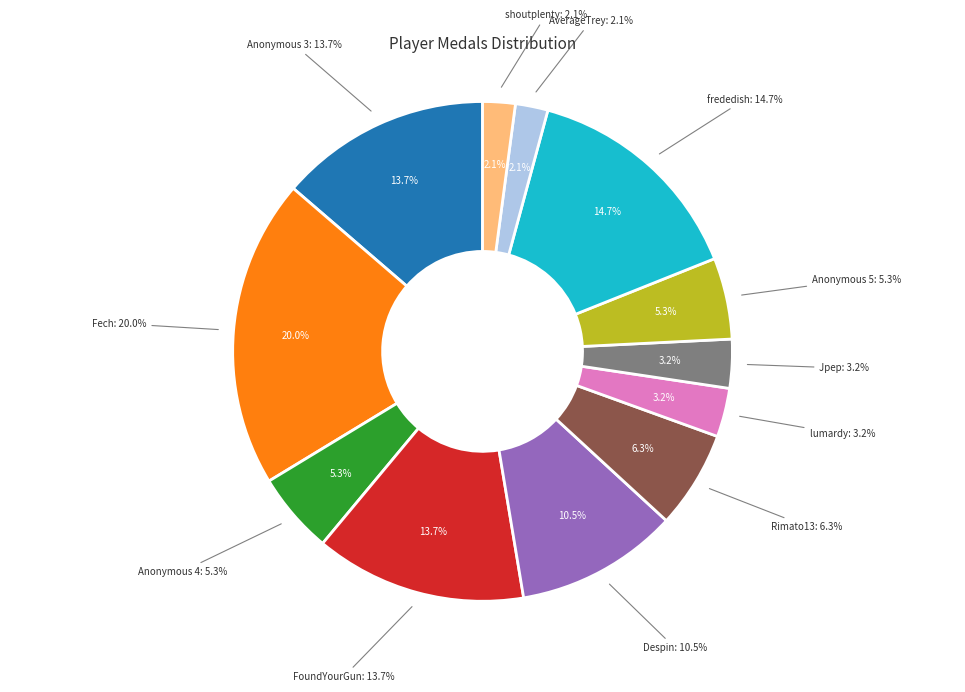

Which category has the smallest portion of the pie?

AverageTrey